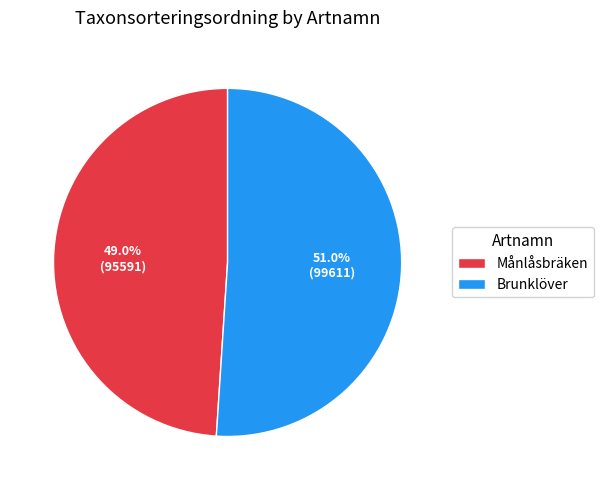

Which slice is the smallest?

Månlåsbräken